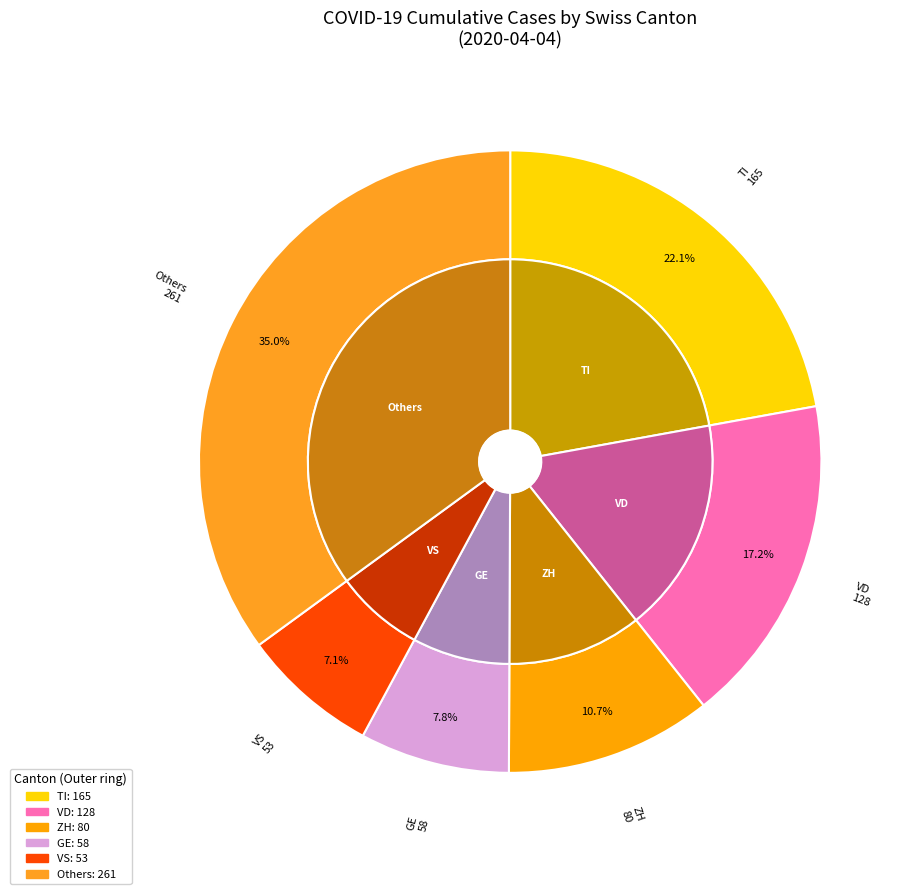

Is there a majority slice in this chart?

No